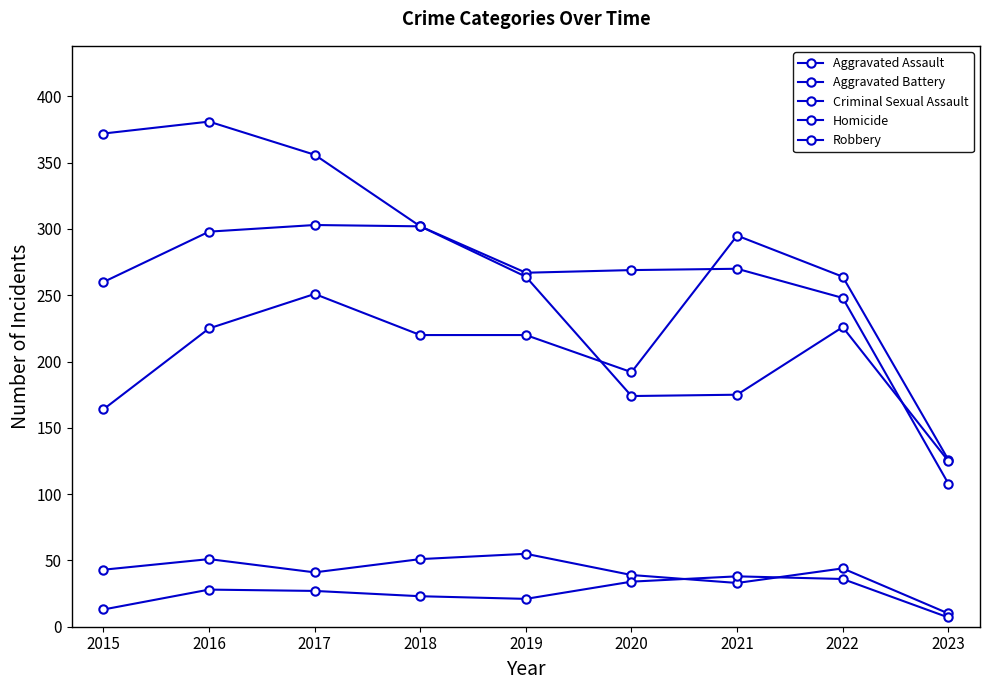

What is the difference between the maximum and minimum values in the Aggravated Assault series?

169